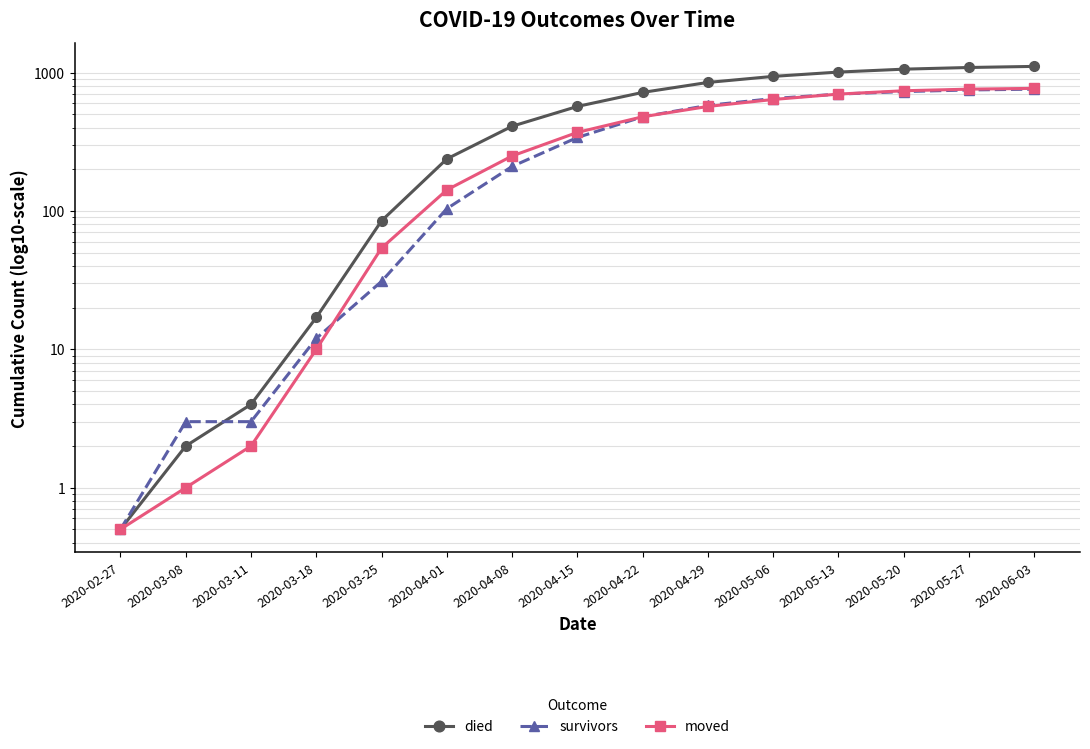

At which label is moved closest to 385?

2020-04-15